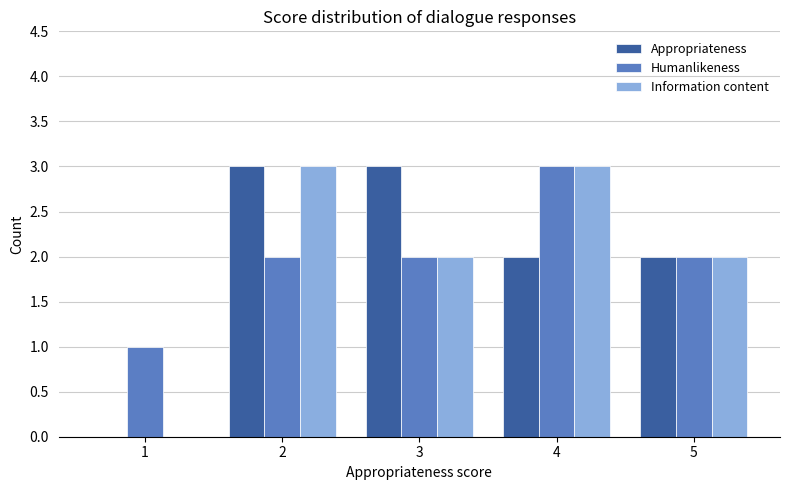

What are all the series names shown in the legend?

Appropriateness, Humanlikeness, Information content